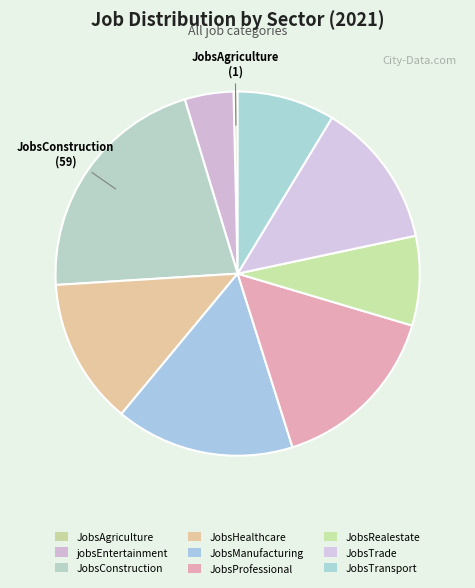

What percentage is the jobsEntertainment slice, to the nearest percent?

4%